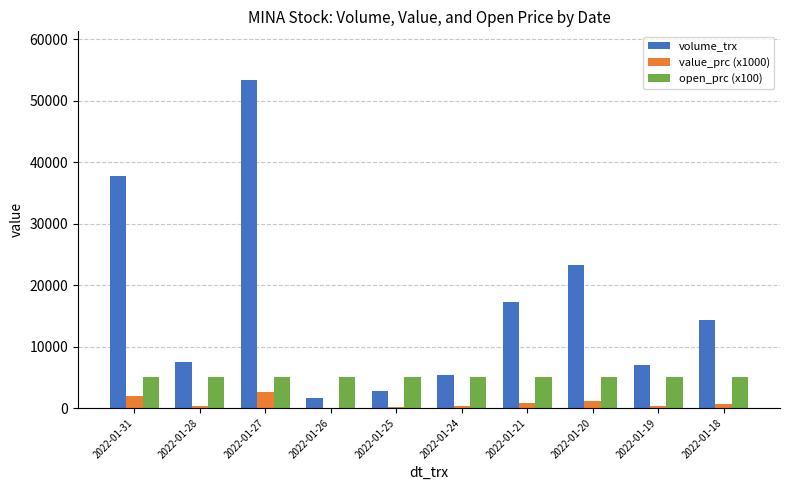

The value of open_prc (x100) at 2022-01-21 is 5000. True or false?

True